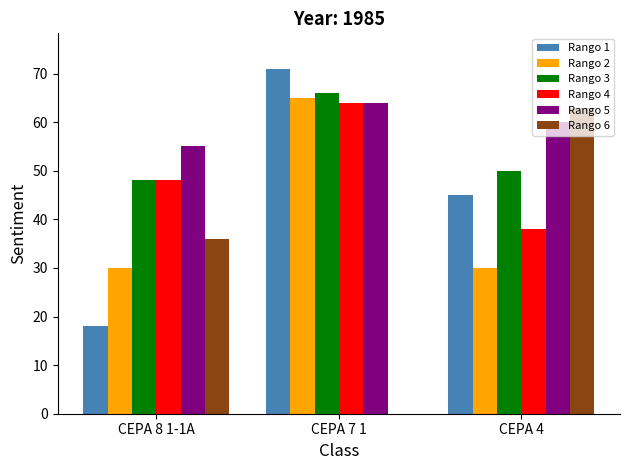

Where is Rango 3 nearest to the value 57?

CEPA 4